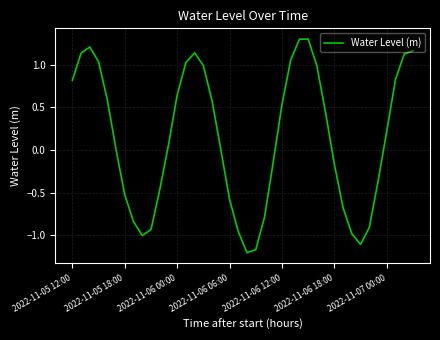

What is the maximum value shown in the chart?

1.3